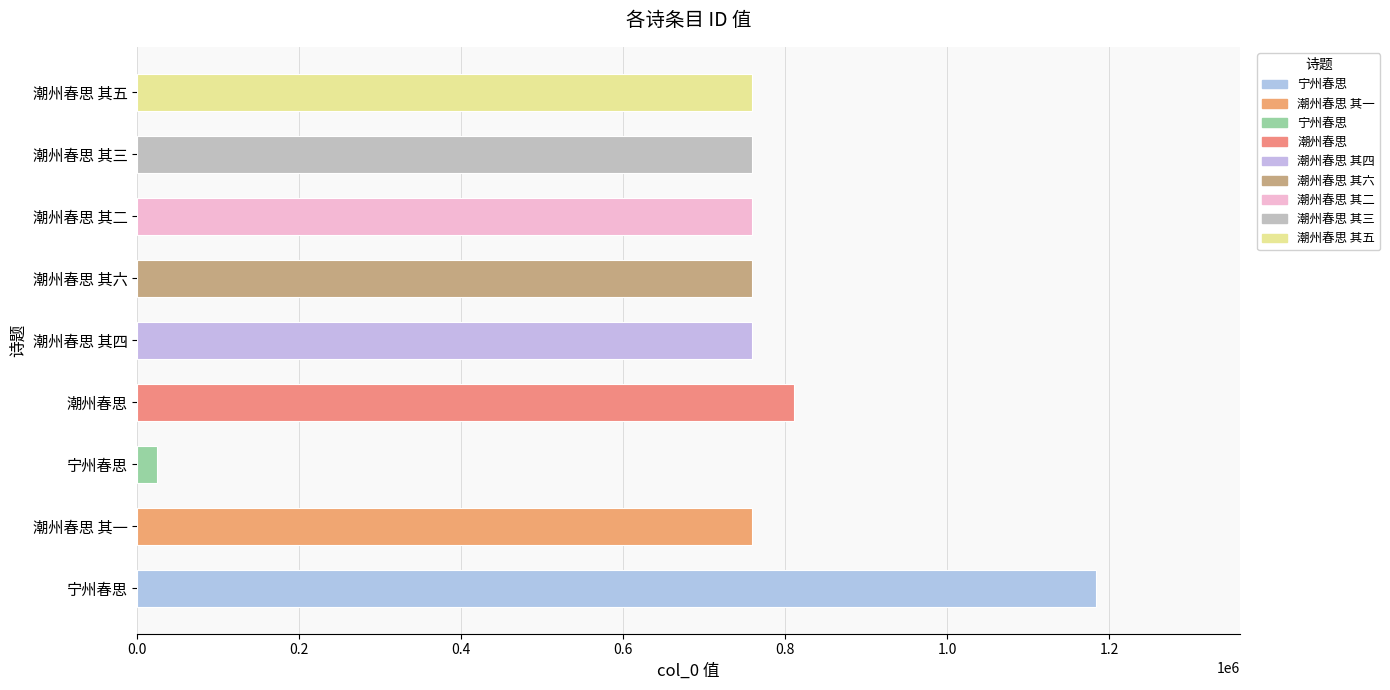

What is the minimum value shown in the chart?

25012